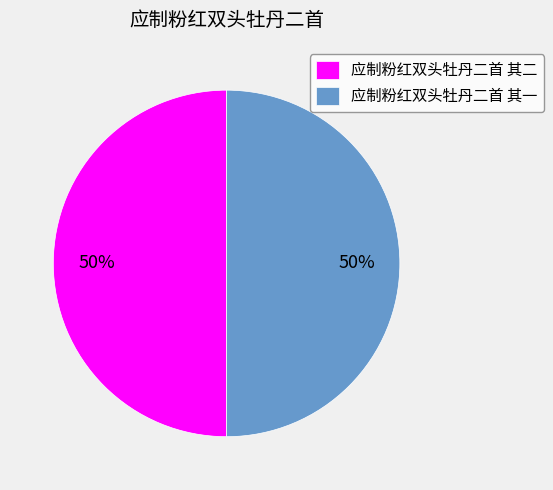

To the nearest percent, what is the average slice percentage?

50%